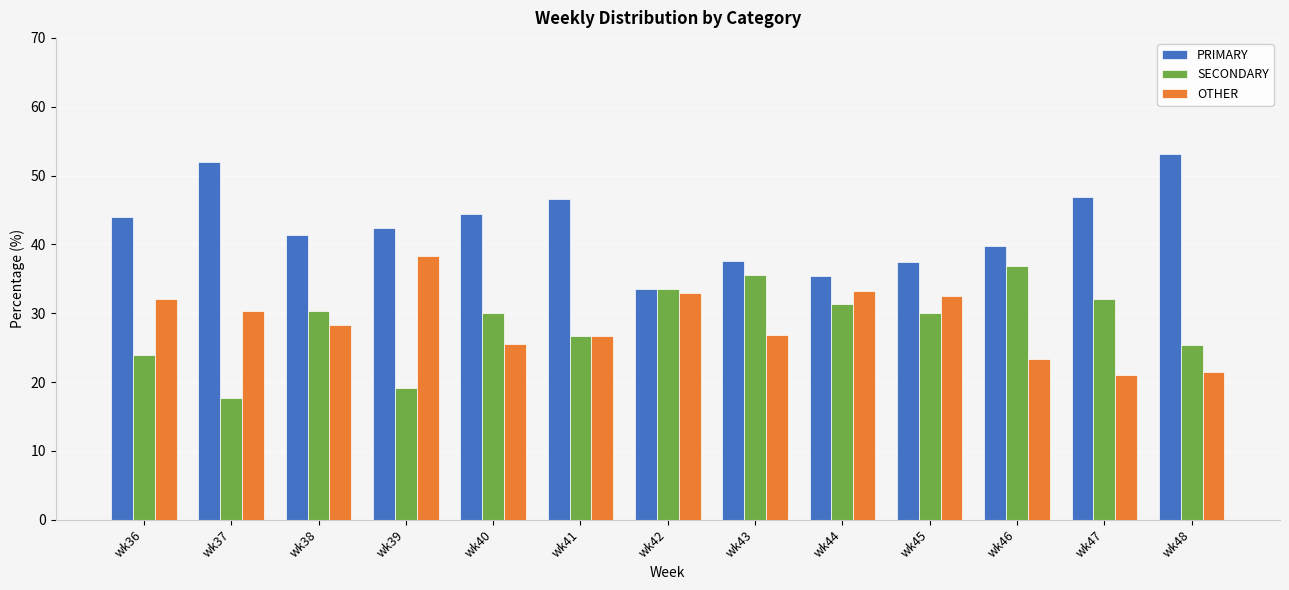

What is the difference between the OTHER values at wk44 and wk47?

12.1